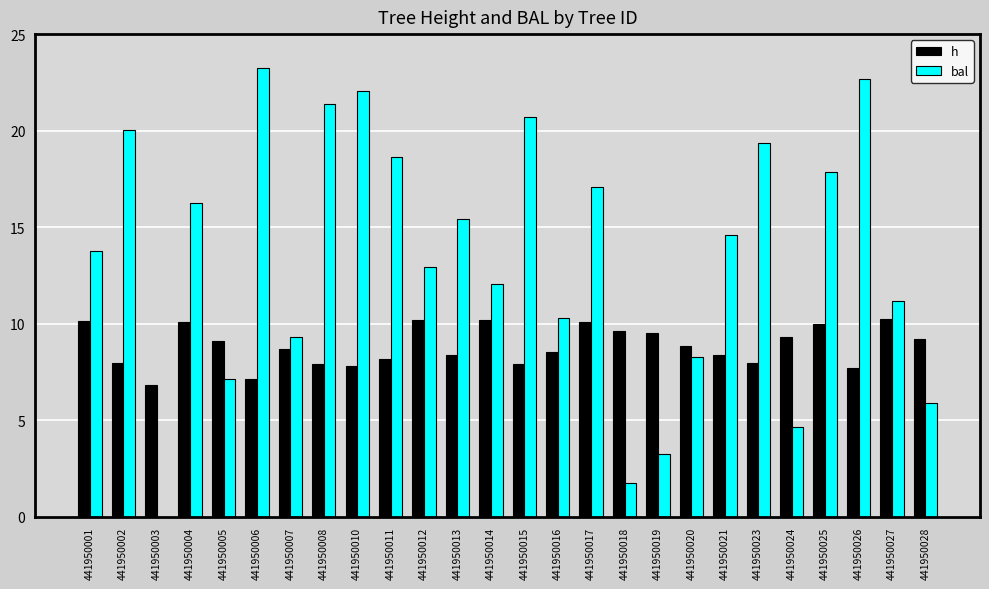

How many categories are shown in the chart?

26